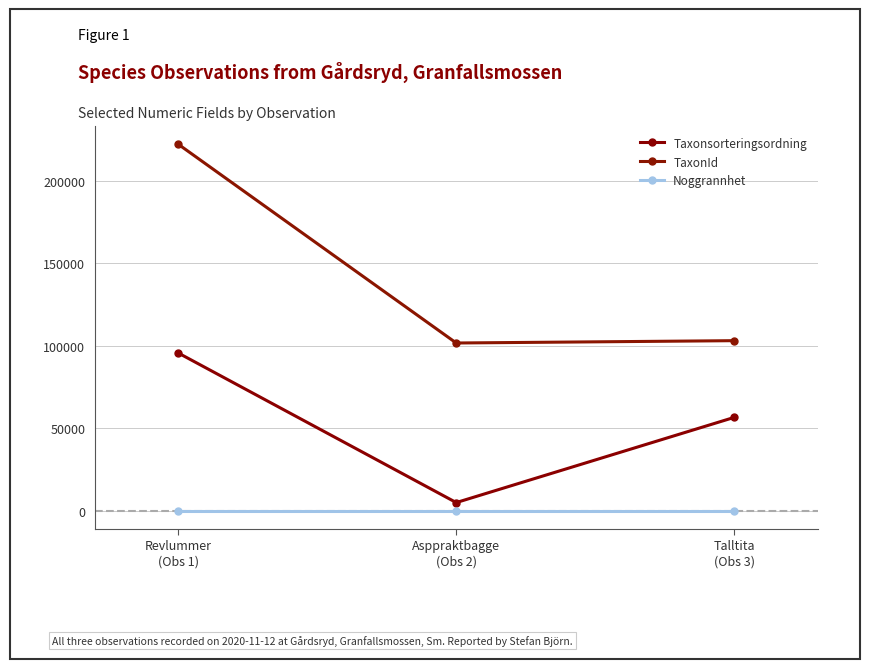

What is the approximate value of Noggrannhet at Revlummer
(Obs 1)?

50